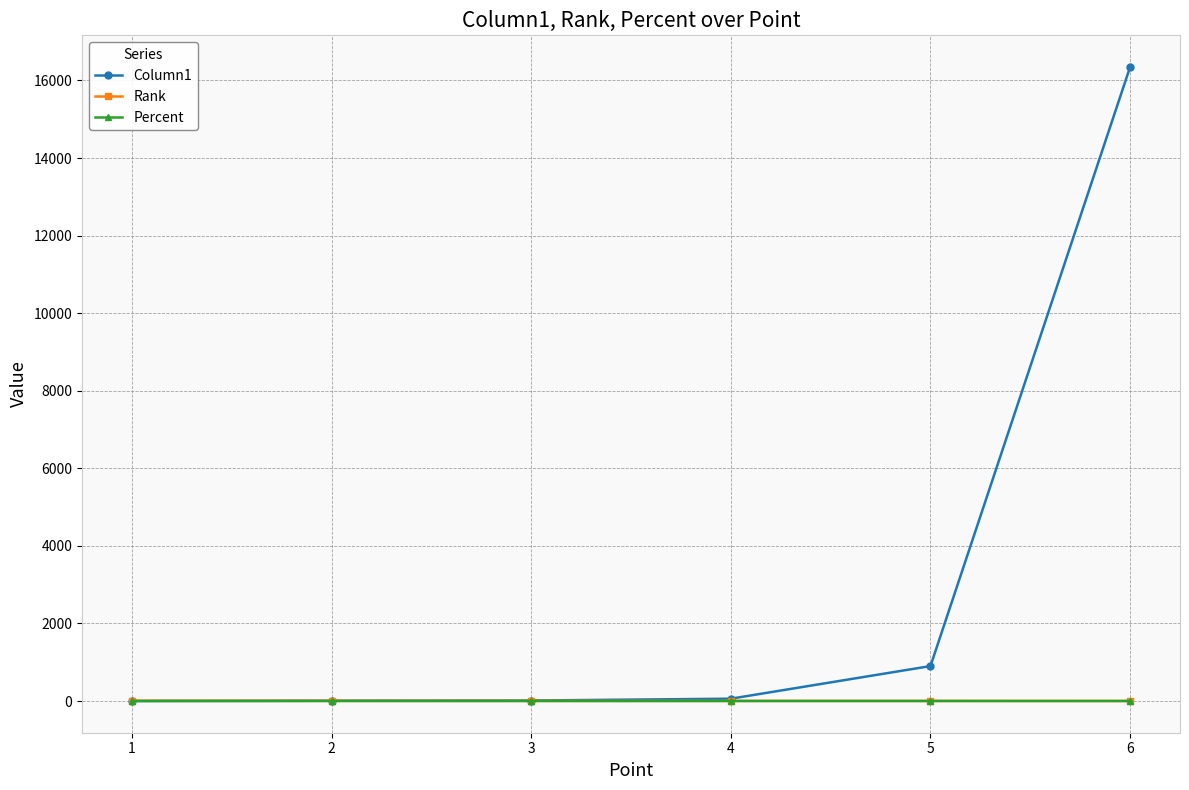

List the series in order of their peak value, highest first.

Column1, Rank, Percent